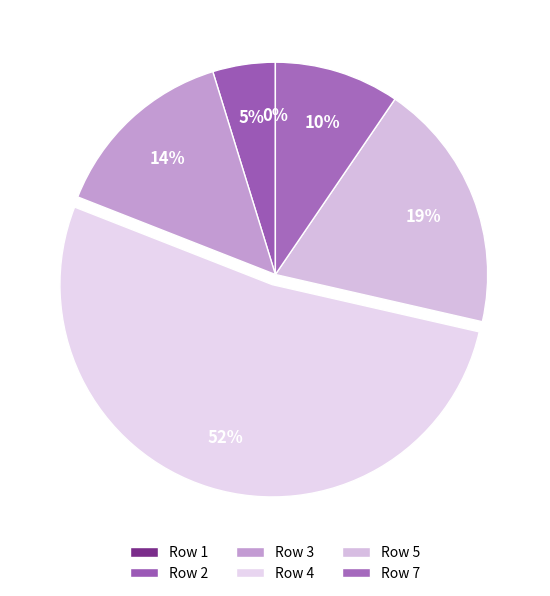

To the nearest percent, what portion does 5 represent?

19%